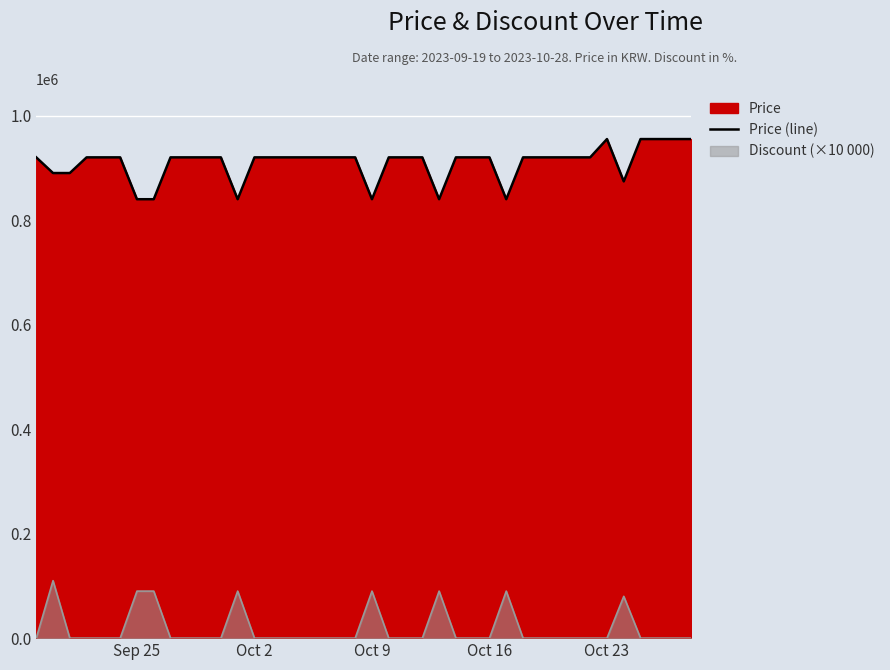

How many data points are above 920000?

5